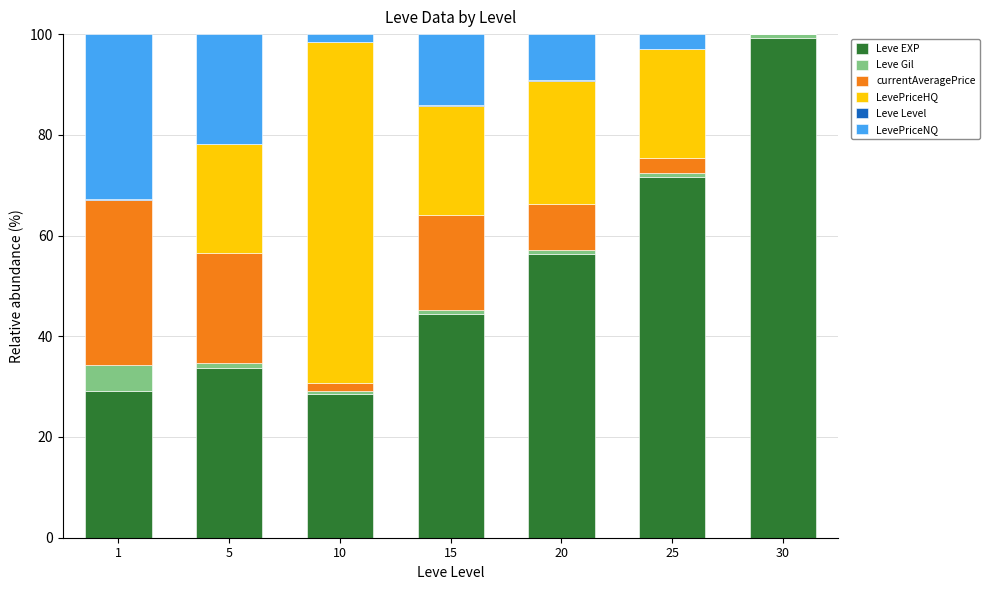

Where is Leve EXP nearest to the value 63?

20